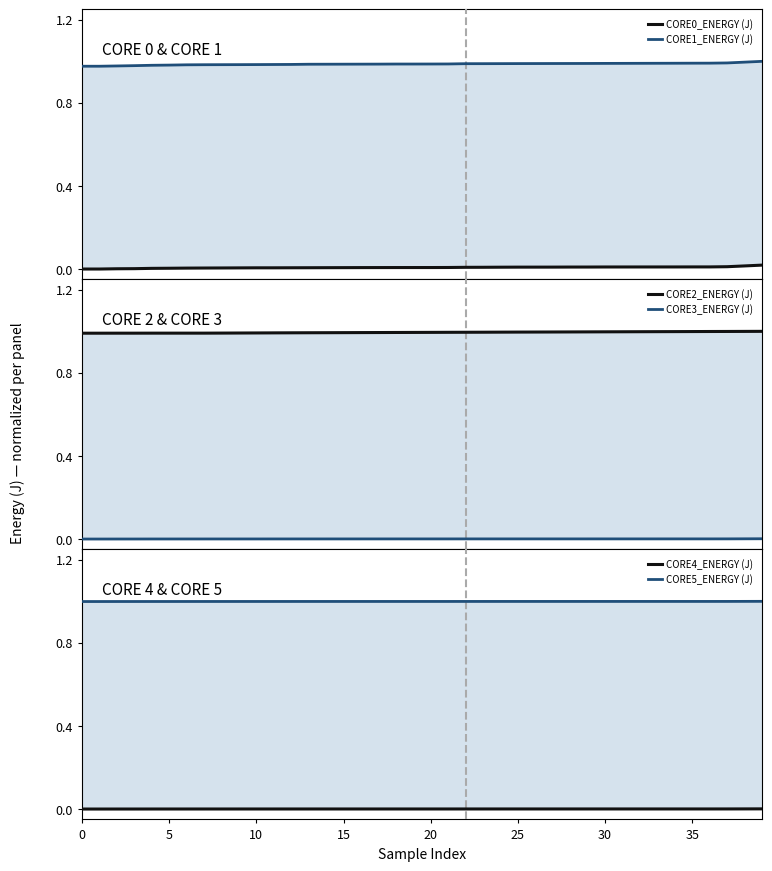

Count the number of data series in this chart.

6